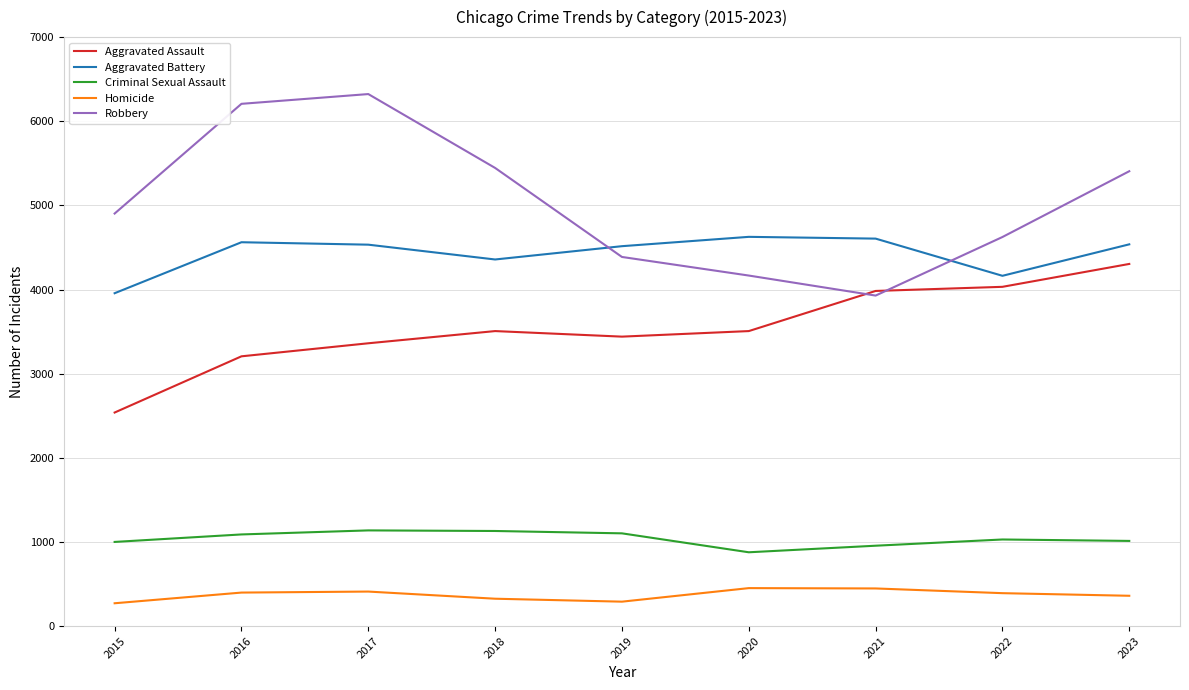

True or false: Aggravated Assault and Criminal Sexual Assault cross at least once.

False